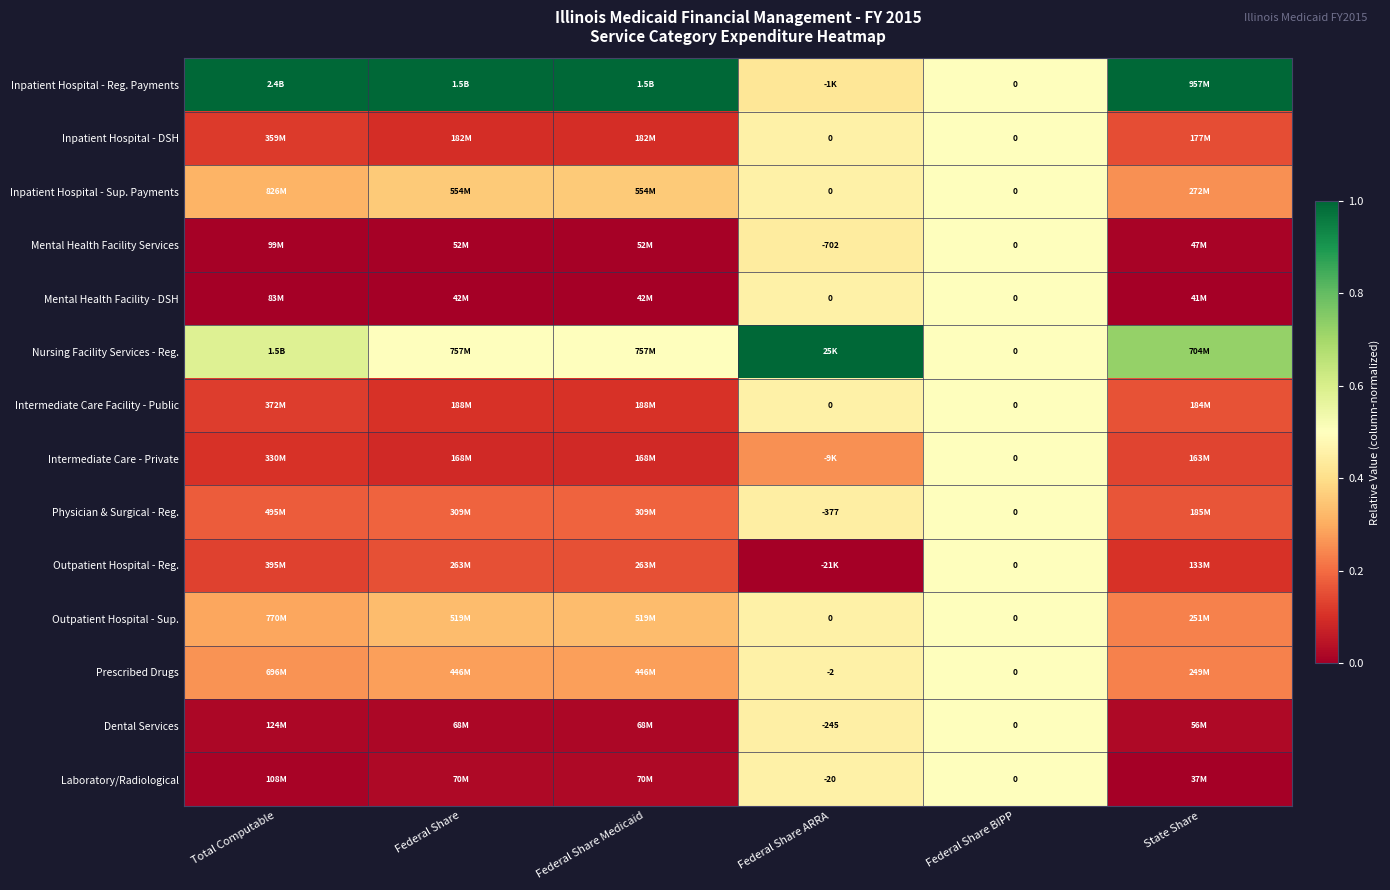

Between Federal Share ARRA and State Share, which is larger?

State Share